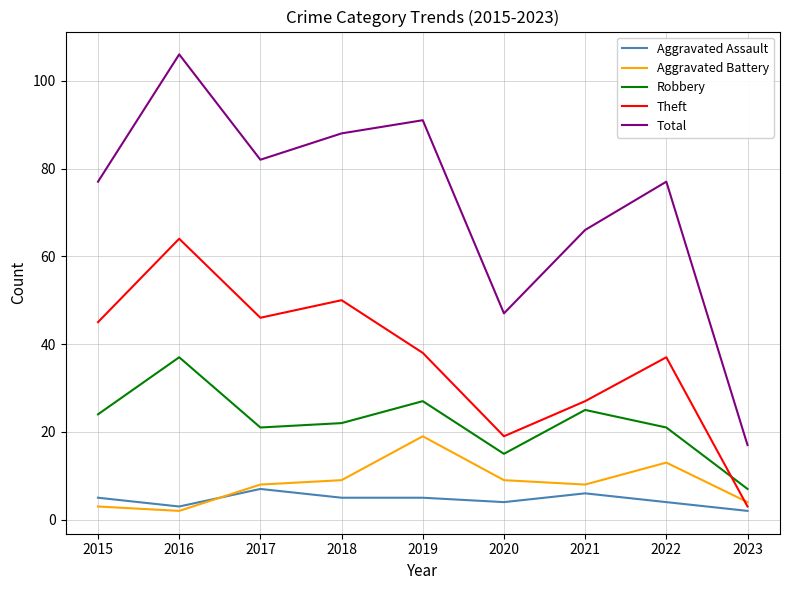

Reading right to left, what are all the values shown in this chart?

Aggravated Assault: 2	4	6	4	5	5	7	3	5
Aggravated Battery: 4	13	8	9	19	9	8	2	3
Robbery: 7	21	25	15	27	22	21	37	24
Theft: 3	37	27	19	38	50	46	64	45
Total: 17	77	66	47	91	88	82	106	77